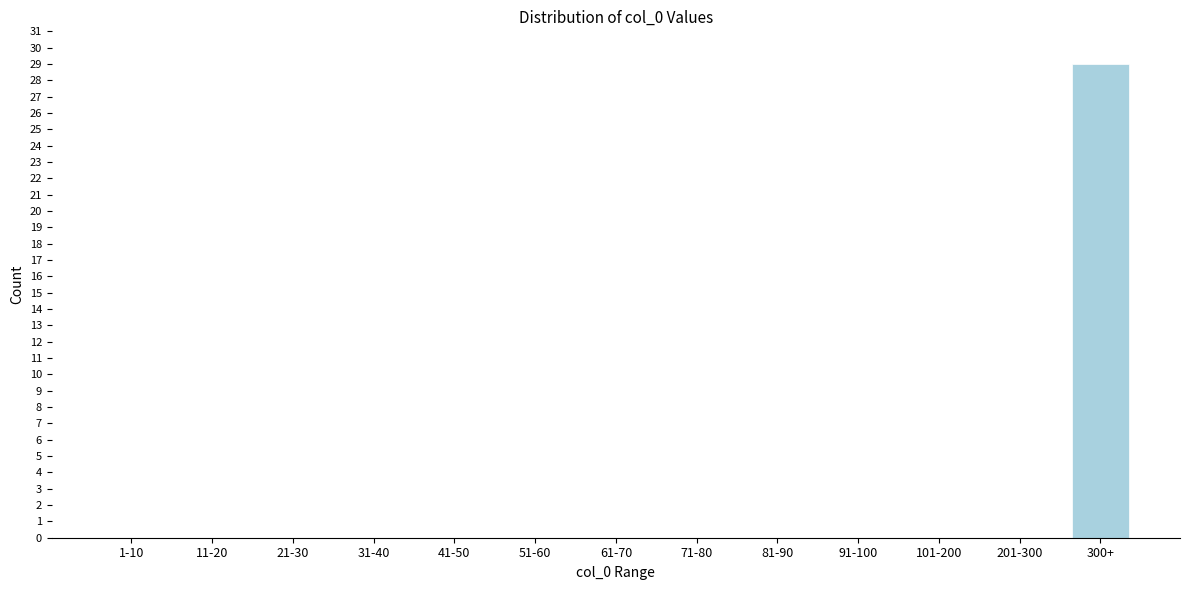

Reading right to left, extract all data points from this chart.

300+=29	201-300=0	101-200=0	91-100=0	81-90=0	71-80=0	61-70=0	51-60=0	41-50=0	31-40=0	21-30=0	11-20=0	1-10=0